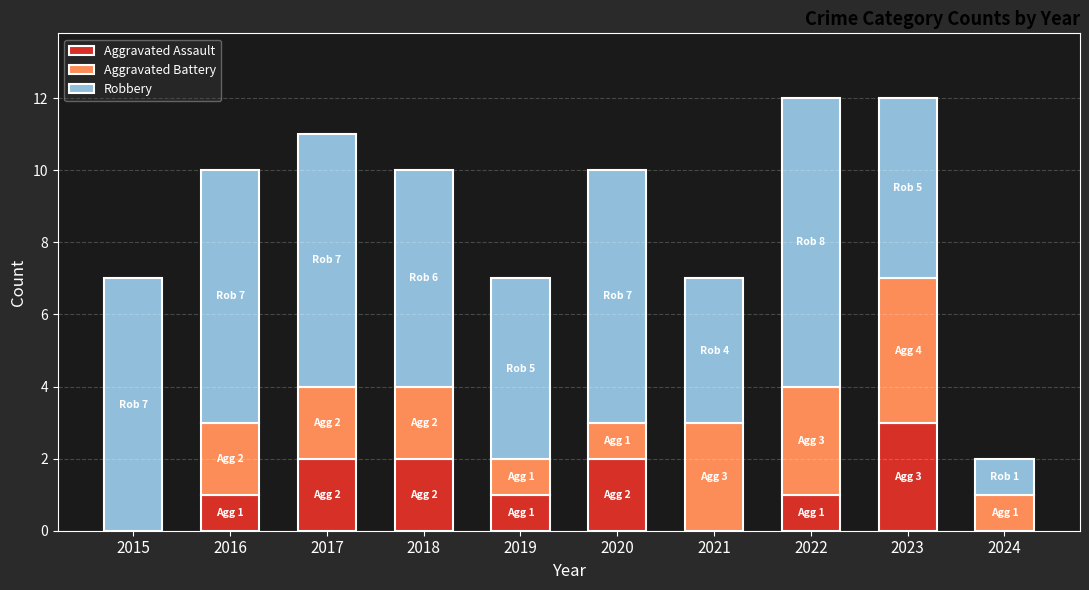

True or false: Aggravated Assault has a value of 2 at 2018.

True